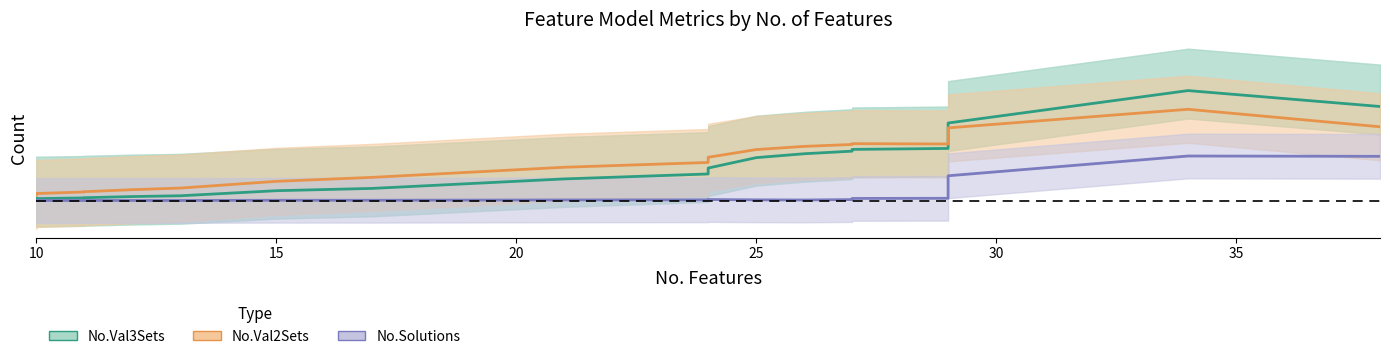

True or false: No.Solutions has a value of 0.0 at 40.

False